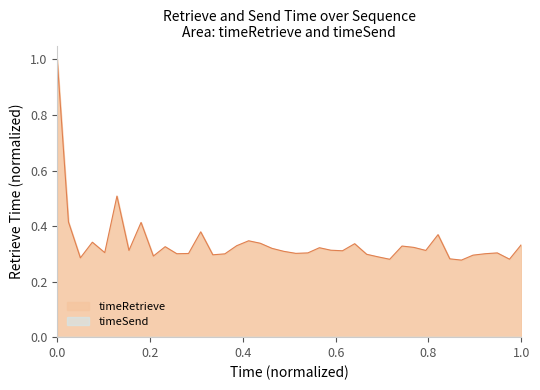

What is the difference between the maximum and minimum values?

0.7